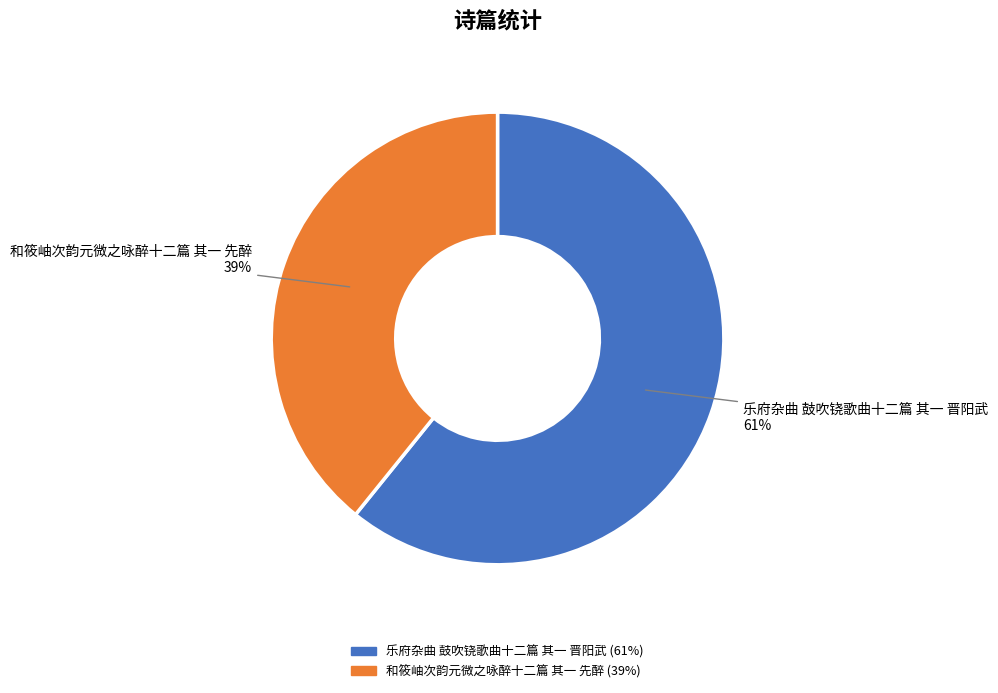

Which slice is the largest?

乐府杂曲 鼓吹铙歌曲十二篇 其一 晋阳武